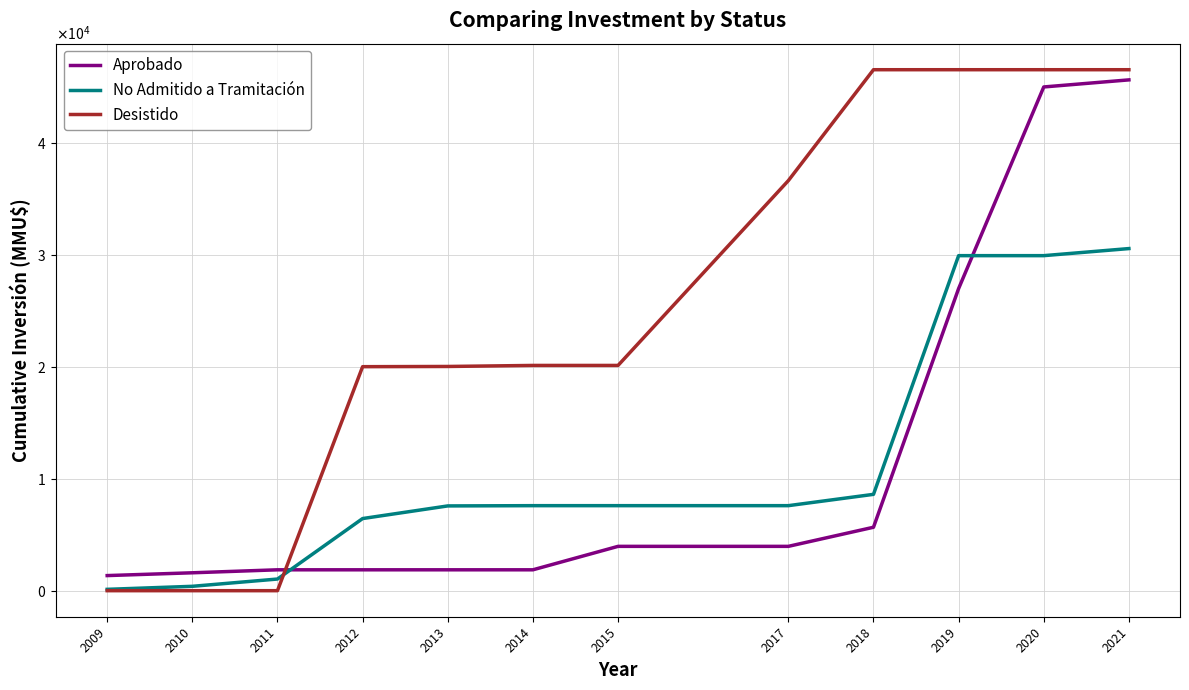

How many times do No Admitido a Tramitación and Aprobado cross each other?

2